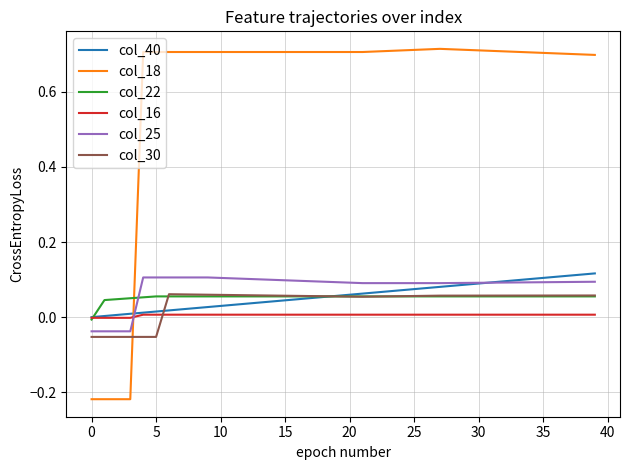

True or false: col_16 and col_18 intersect in this chart.

True